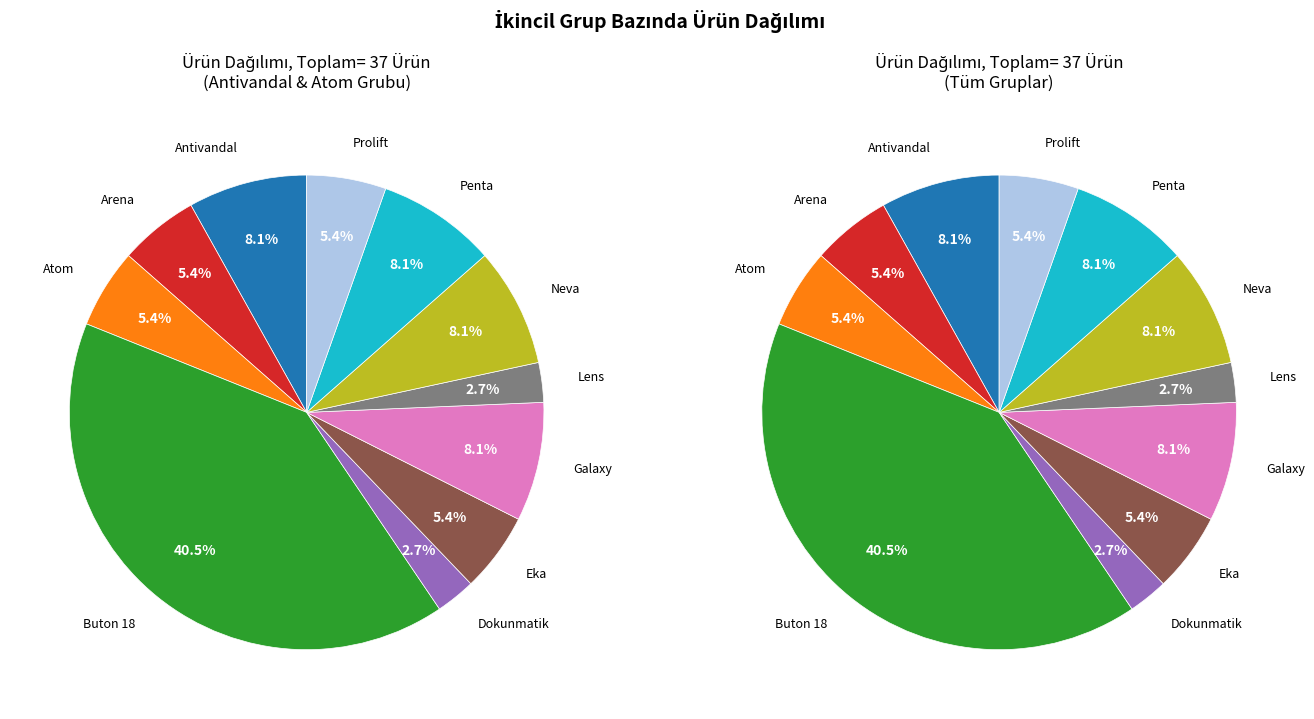

Is it true that Atom is 1% of the pie?

False